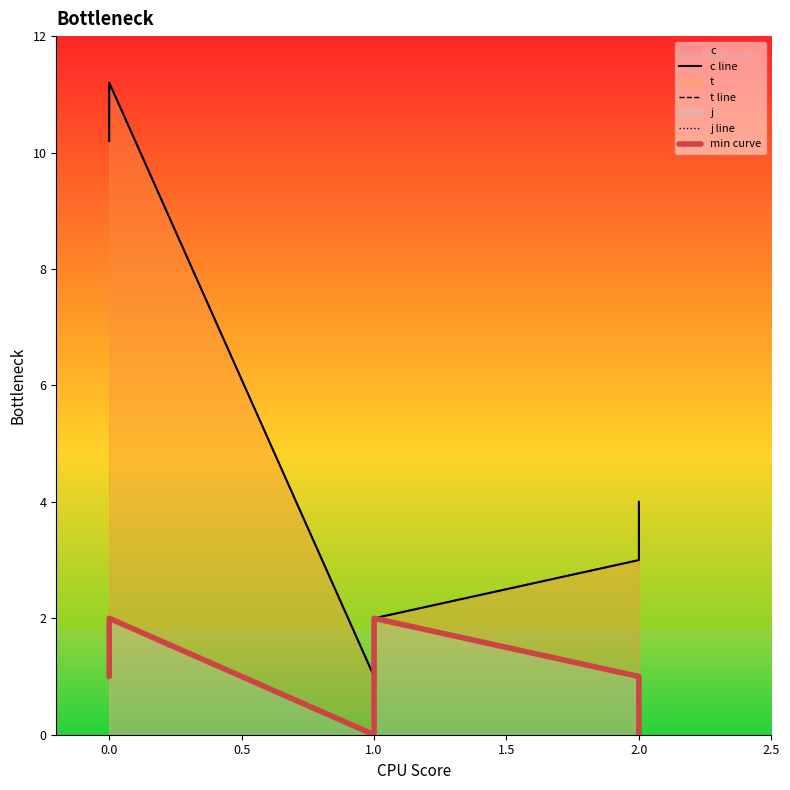

Which series has the largest total across all categories?

c line